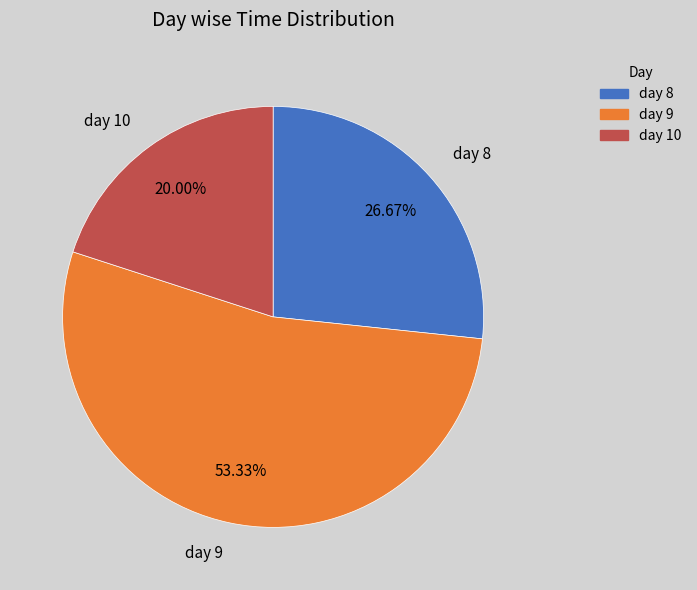

To the nearest percent, what is the combined percentage of day 8 and day 9?

80%